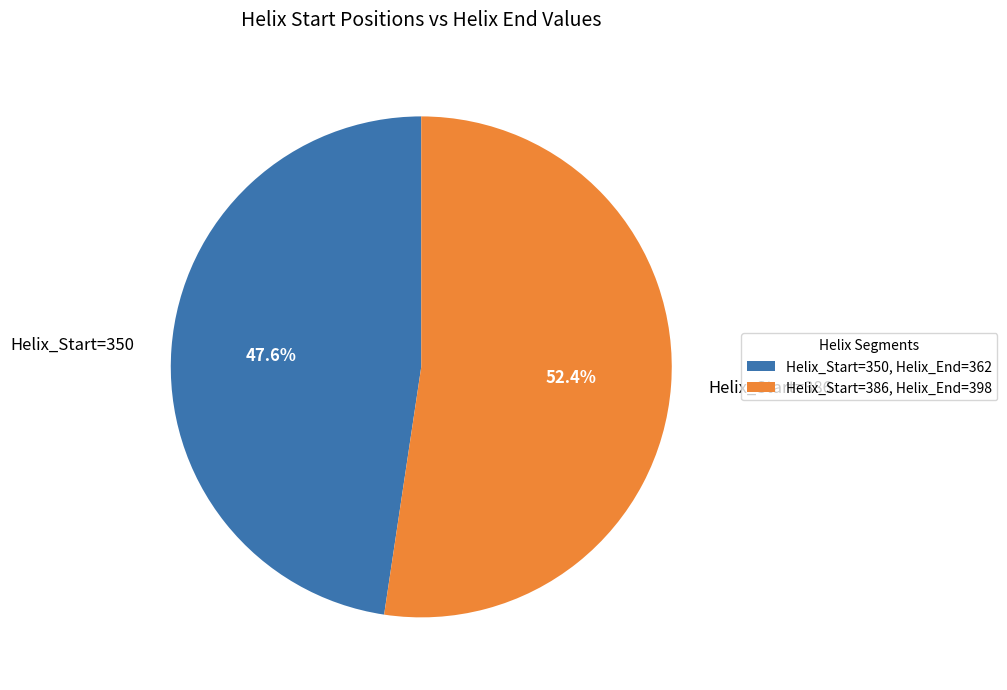

What percentage do Helix_Start=350 and Helix_Start=386 together represent?

100.0%